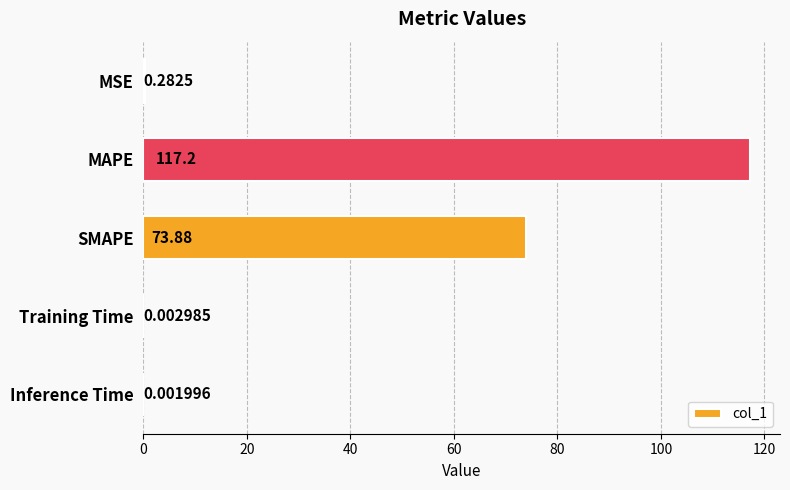

Between MAPE and SMAPE, which is larger?

MAPE